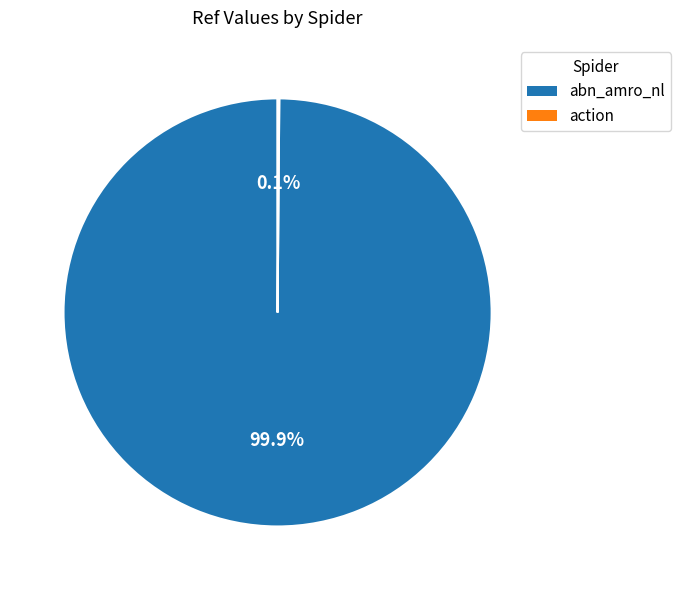

To the nearest percent, what is the average slice percentage?

50%